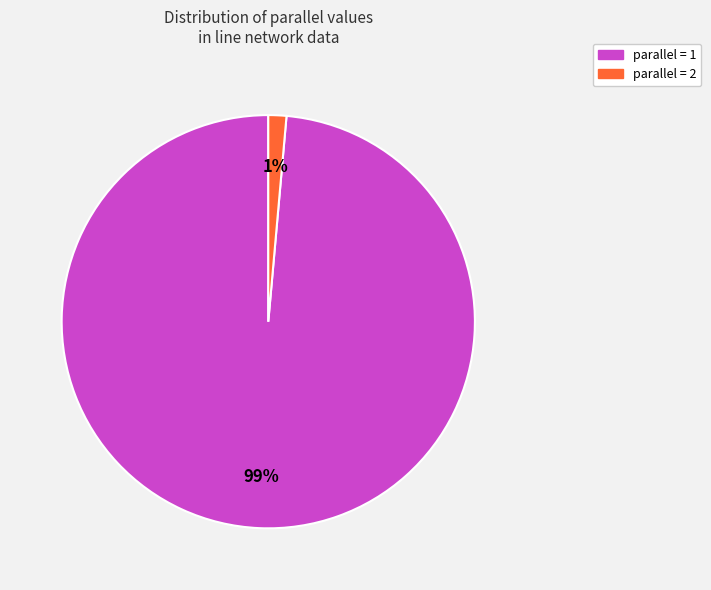

Does any single category account for the majority?

Yes